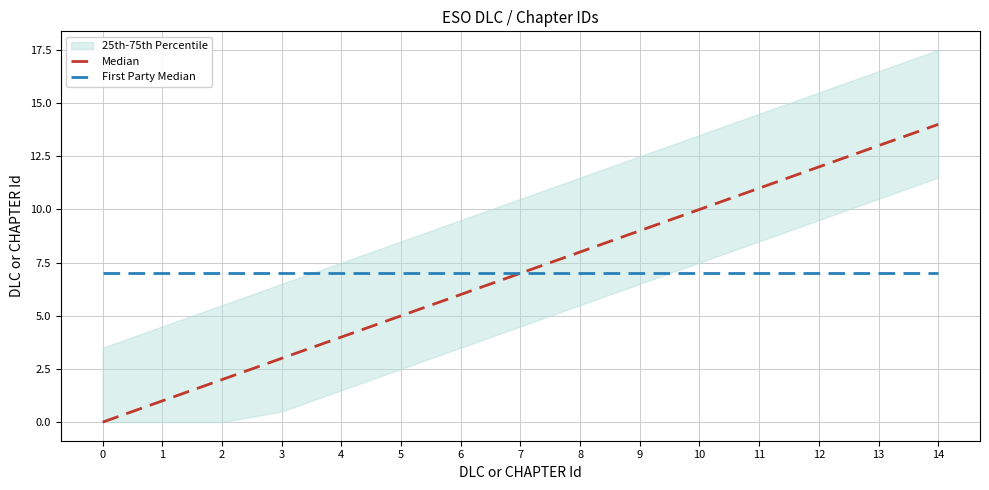

At 4, list the series in order from smallest to largest.

Median, First Party Median